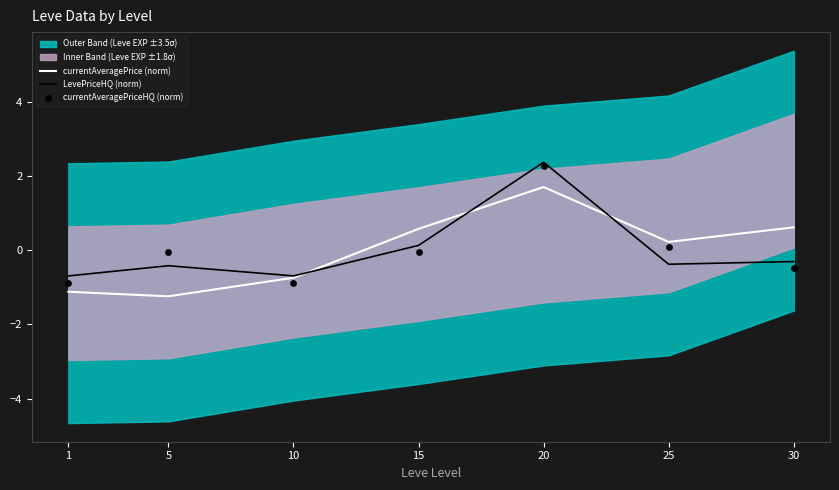

At how many categories does at least one series exceed 1?

1